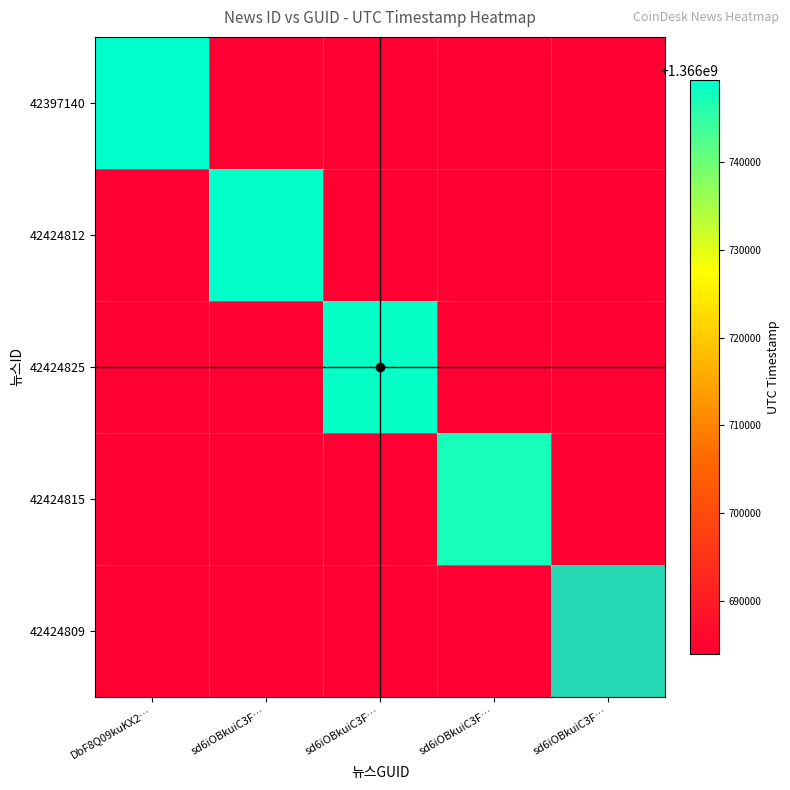

Reading left to right, extract all data points from this chart.

42397140: DbF8Q09kuKX2…=1366749326	sd6iOBkuiC3F…=0	sd6iOBkuiC3F…=0	sd6iOBkuiC3F…=0	sd6iOBkuiC3F…=0
42424812: DbF8Q09kuKX2…=0	sd6iOBkuiC3F…=1366747860	sd6iOBkuiC3F…=0	sd6iOBkuiC3F…=0	sd6iOBkuiC3F…=0
42424825: DbF8Q09kuKX2…=0	sd6iOBkuiC3F…=0	sd6iOBkuiC3F…=1366745343	sd6iOBkuiC3F…=0	sd6iOBkuiC3F…=0
42424815: DbF8Q09kuKX2…=0	sd6iOBkuiC3F…=0	sd6iOBkuiC3F…=0	sd6iOBkuiC3F…=1366737262	sd6iOBkuiC3F…=0
42424809: DbF8Q09kuKX2…=0	sd6iOBkuiC3F…=0	sd6iOBkuiC3F…=0	sd6iOBkuiC3F…=0	sd6iOBkuiC3F…=1366684017